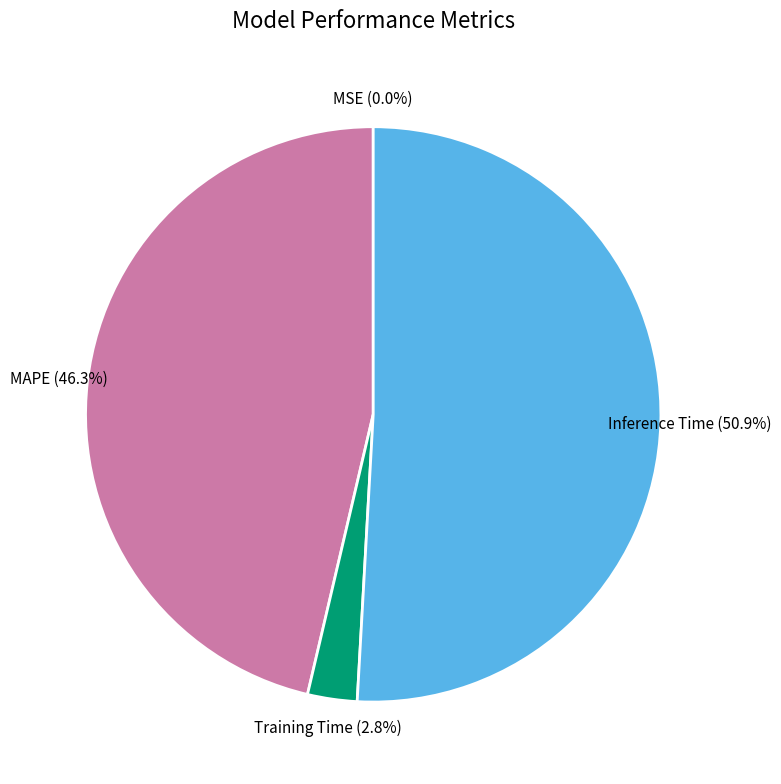

How much of the chart is everything except Inference Time?

49.1%